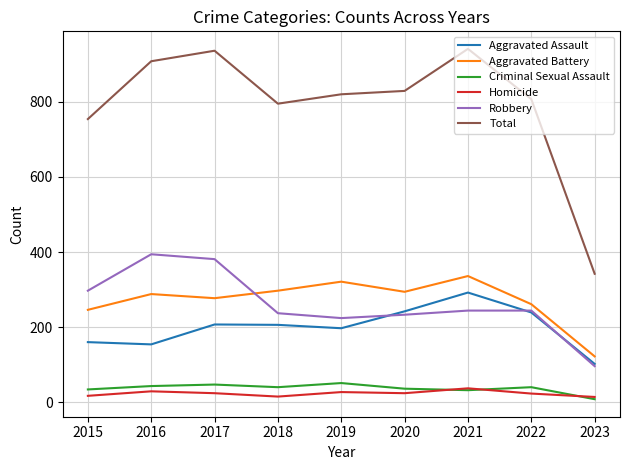

Count the number of data series in this chart.

6